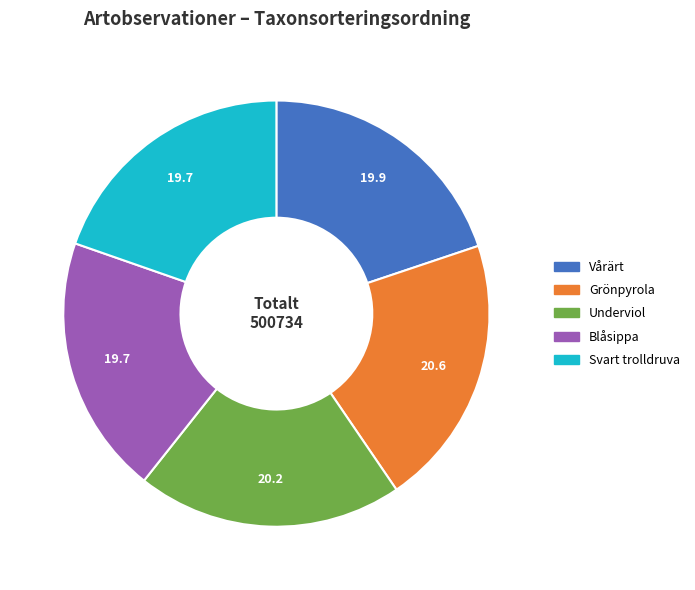

Is it true that Underviol is 31% of the pie?

False